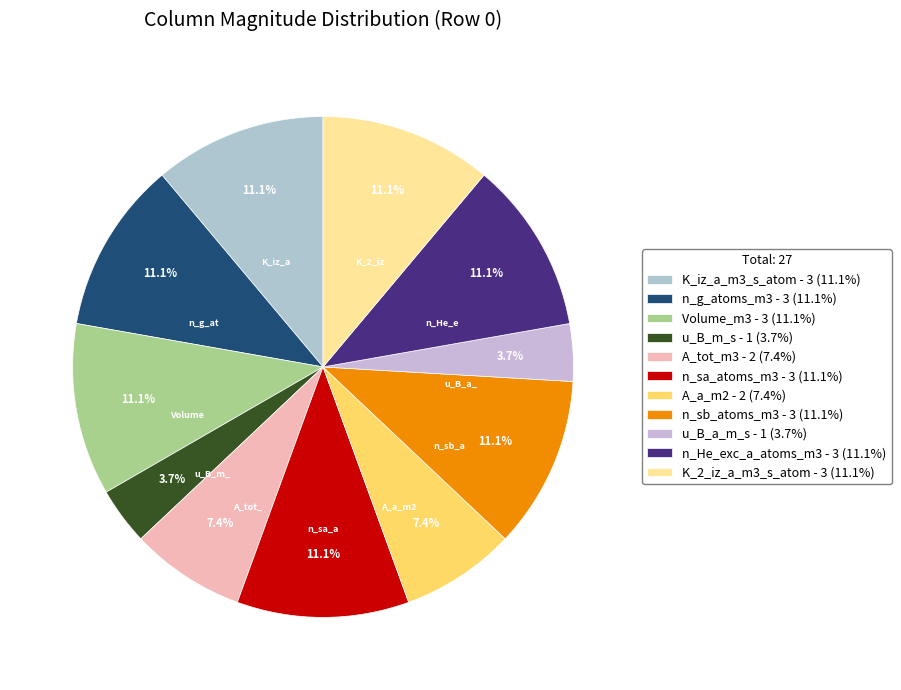

What is the ratio of the value at n_sb_atoms_m3 to the value at n_g_atoms_m3?

1.0